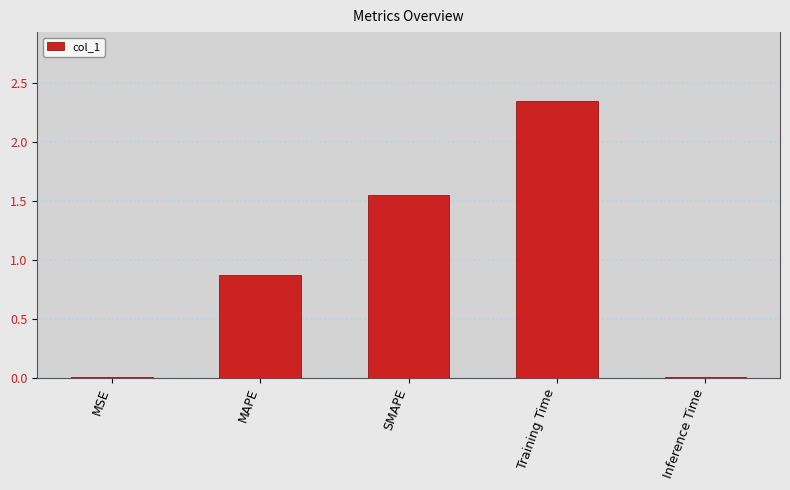

What position from the right is Inference Time?

1